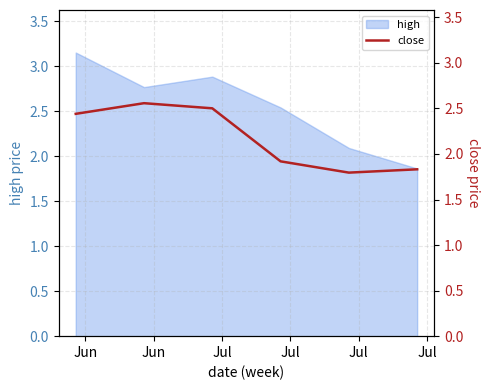

What is the difference between the values at Jun and Jun?

0.1